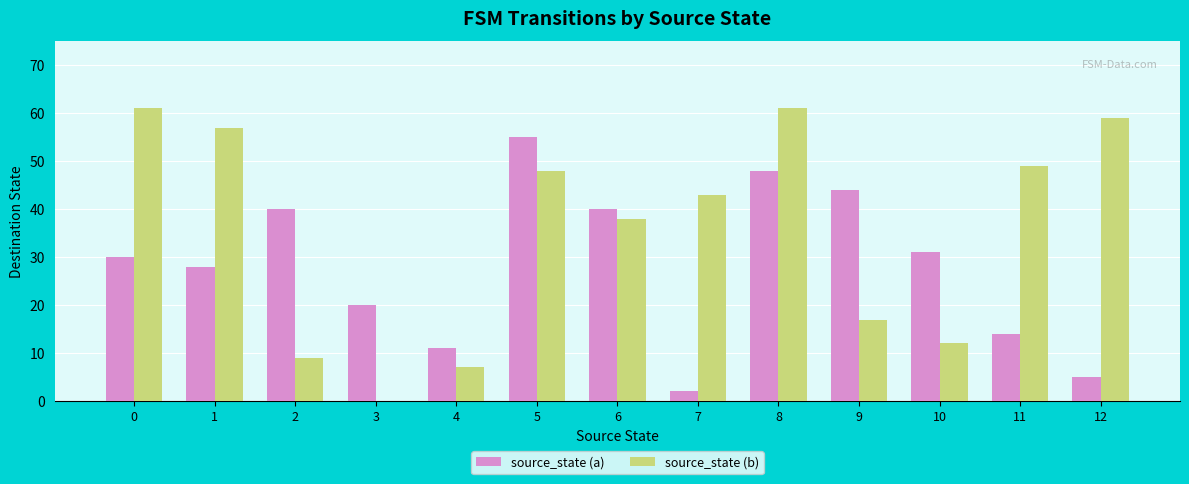

Which category has the highest value in the source_state (a) series?

5